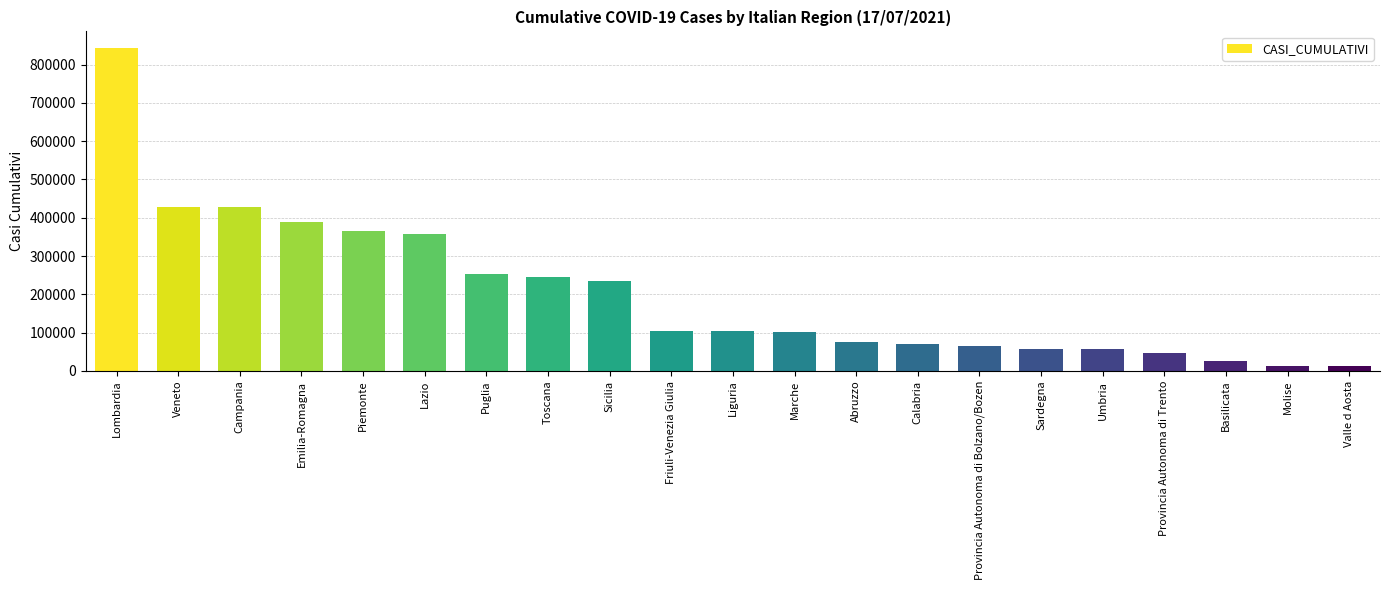

What is the label of the 19th bar from the right?

Campania